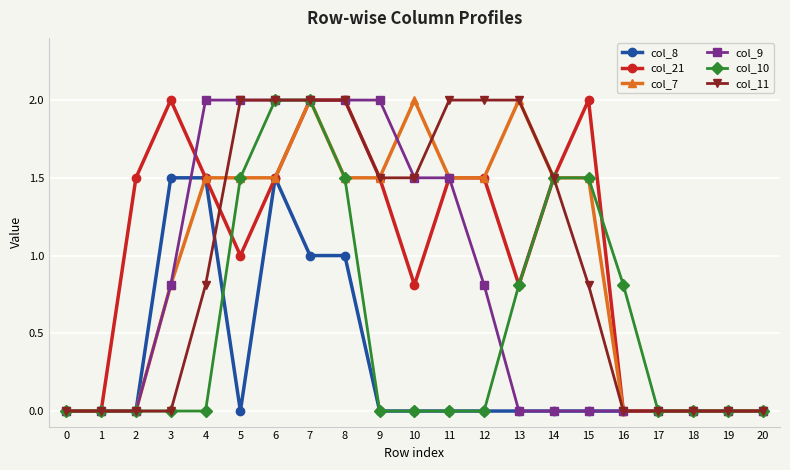

What is the highest value of the col_11 series?

2.0